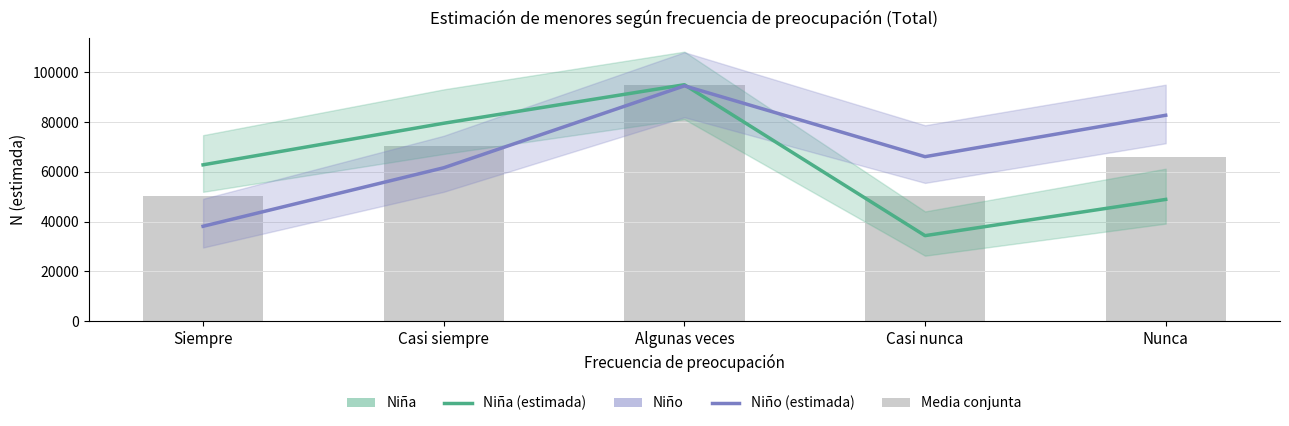

How many groups of bars are there?

5